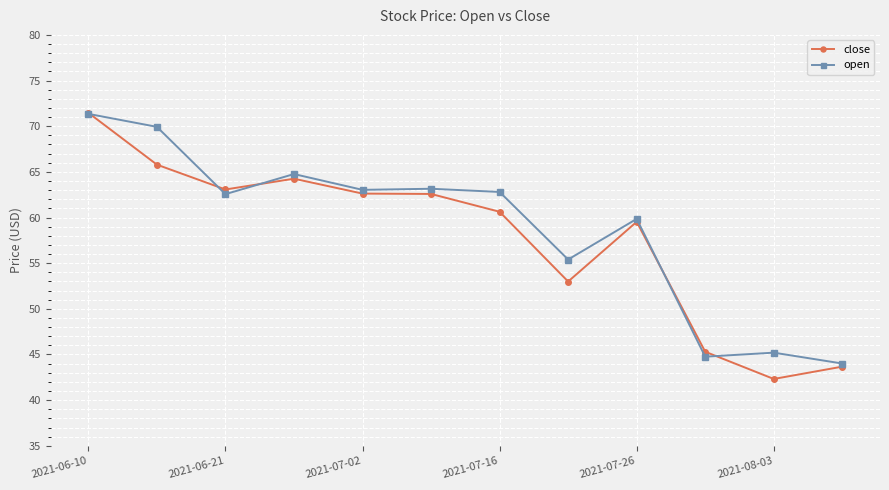

What is the value of the close point at the 5th from the left?

62.6